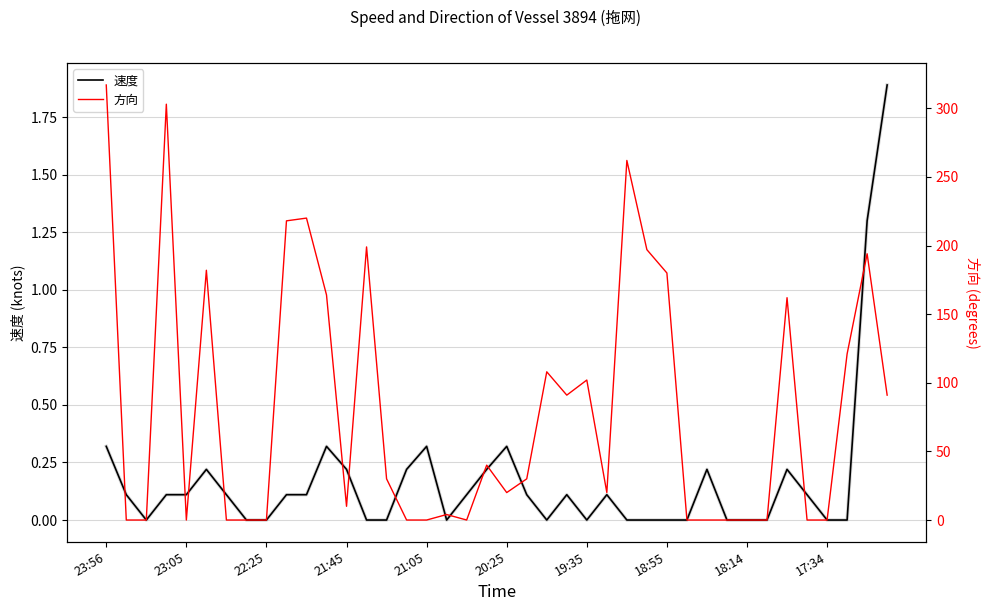

True or false: 方向 and 速度 cross at least once.

True